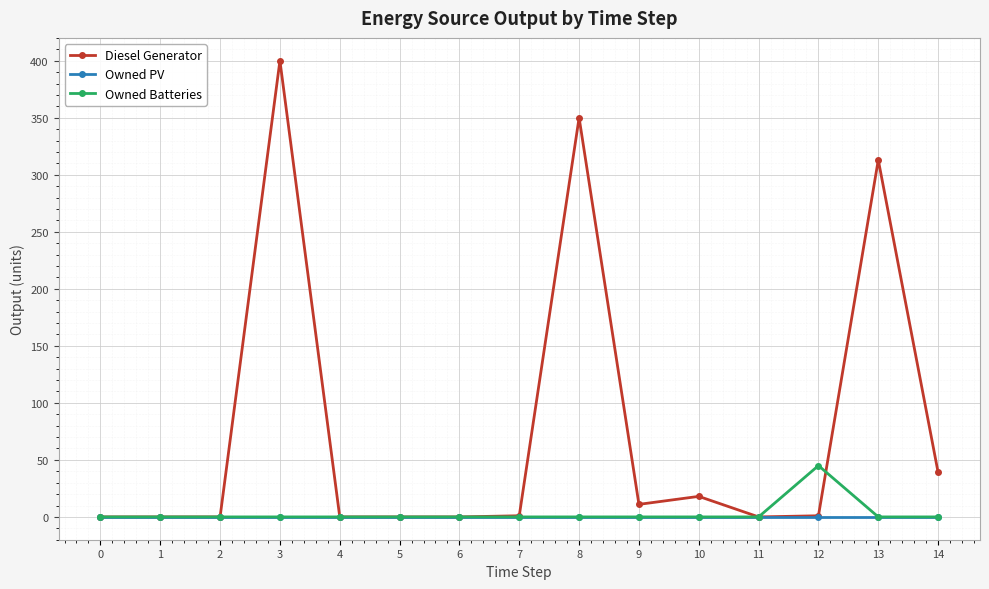

Rank the series by their maximum value, from lowest to highest.

Owned PV, Owned Batteries, Diesel Generator